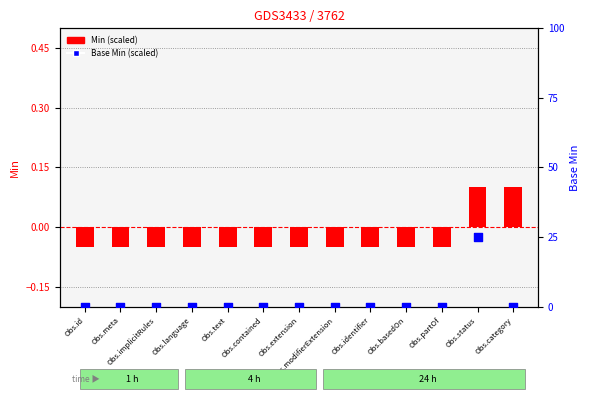

Is the value of Base Min (scaled) at Obs.category greater than the value of Min (scaled) at Obs.implicitRules?

Yes